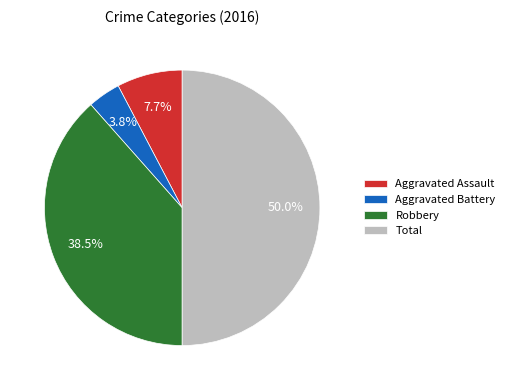

Which has a higher value, Total or Aggravated Battery?

Total